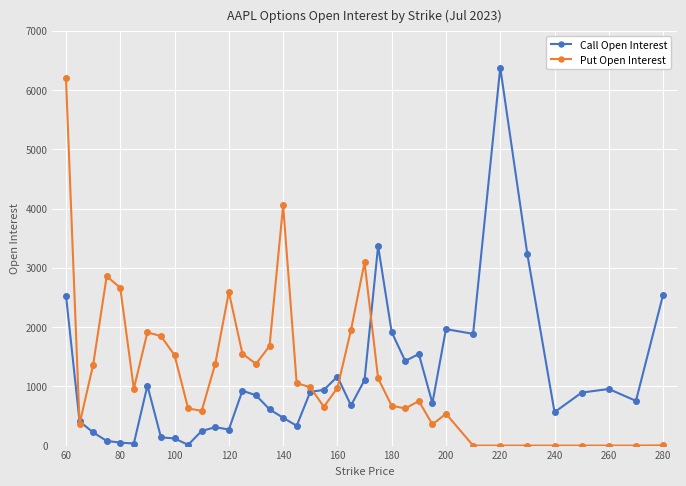

What is the greatest value displayed?

6377